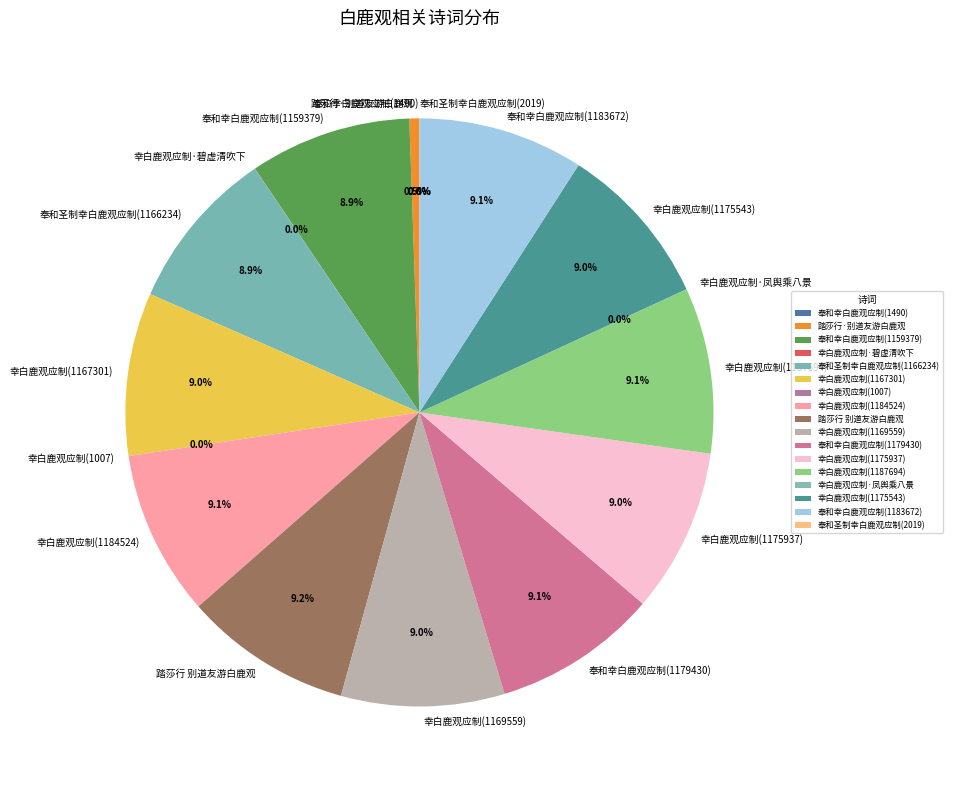

Does 踏莎行·别道友游白鹿观 represent more than half of the total?

No